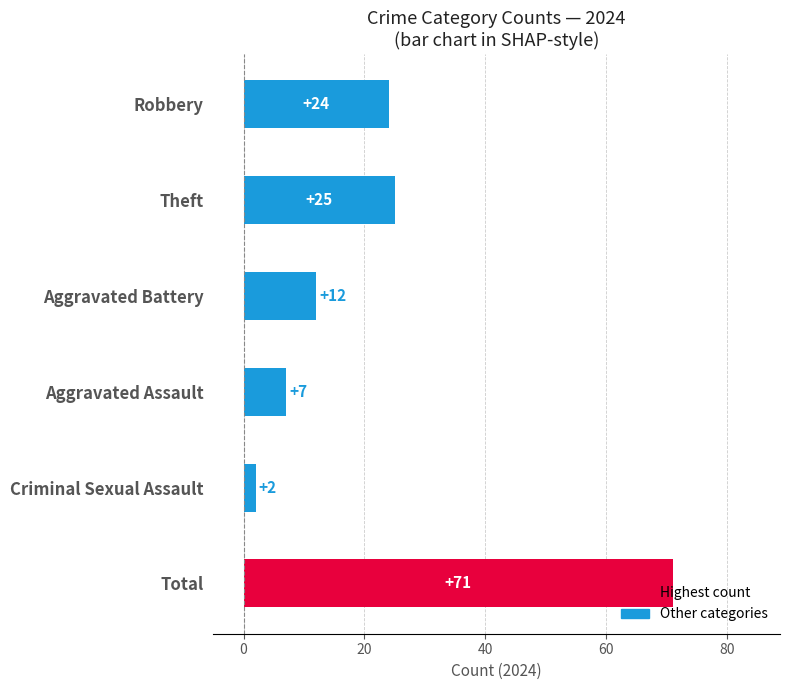

What is the label of the 6th bar from the top?

Total